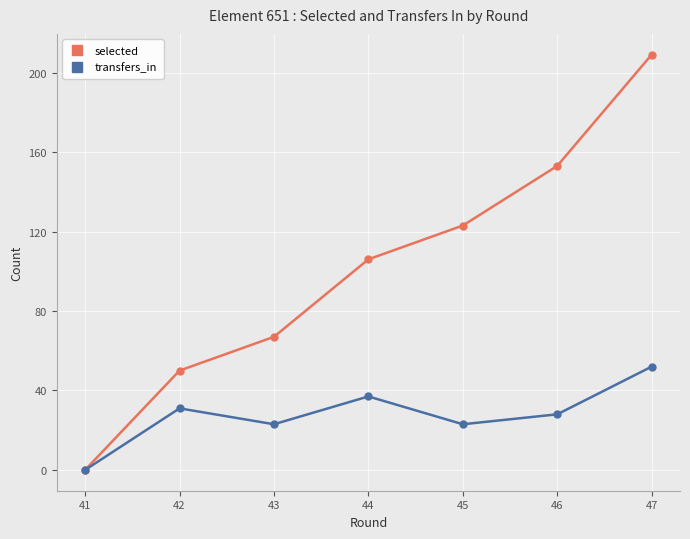

What is the spread (max minus min) of values at 46?

125